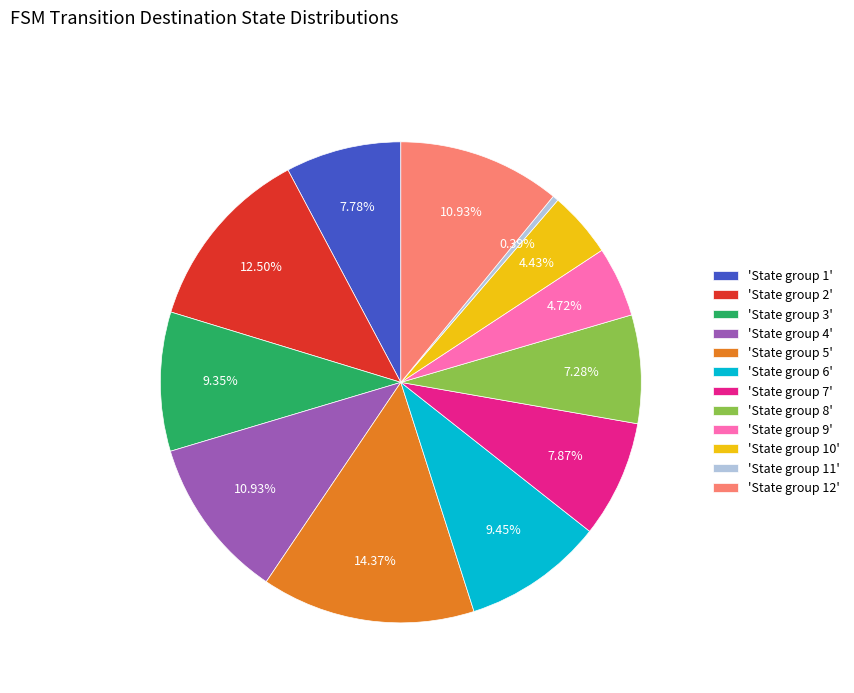

How many slices are in this pie chart?

12